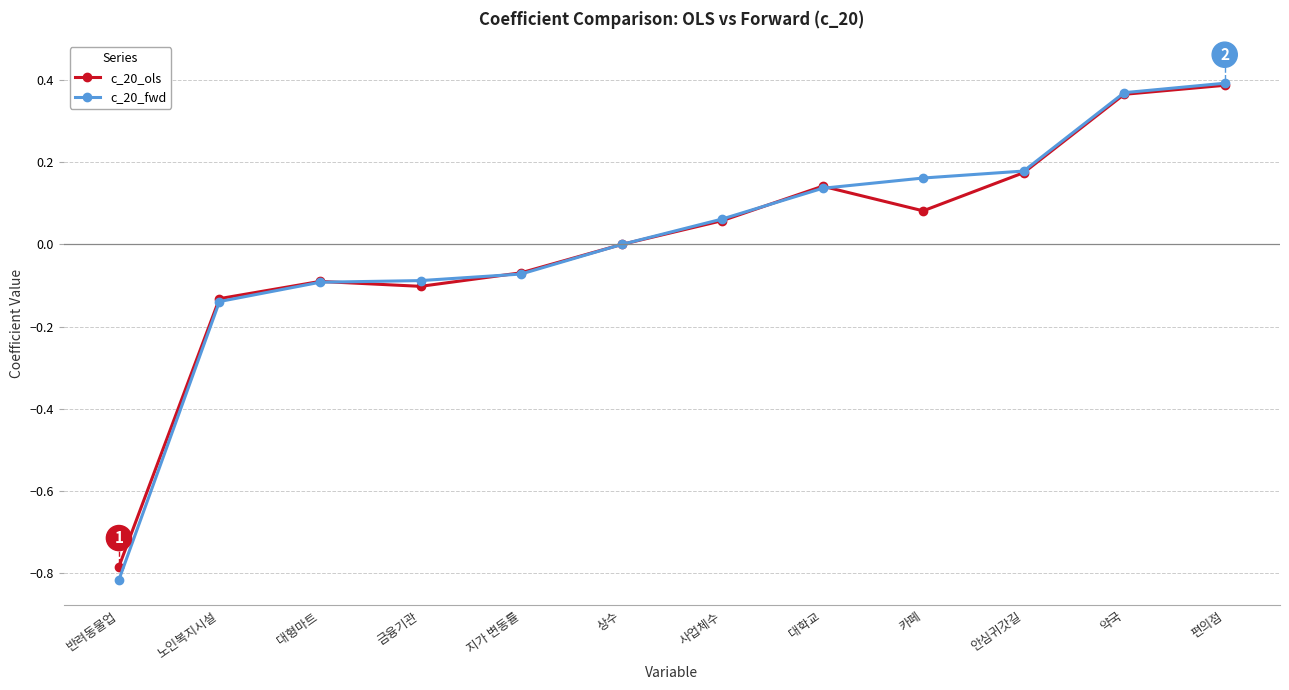

What is the label of the 4th point from the left?

금융기관